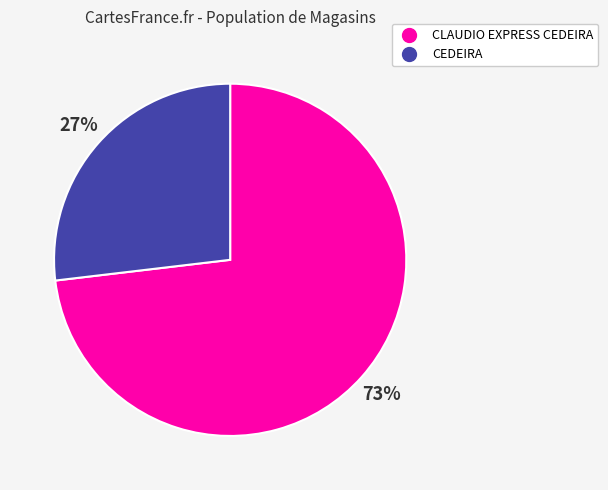

Which has a higher value, CEDEIRA or CLAUDIO EXPRESS CEDEIRA?

CLAUDIO EXPRESS CEDEIRA